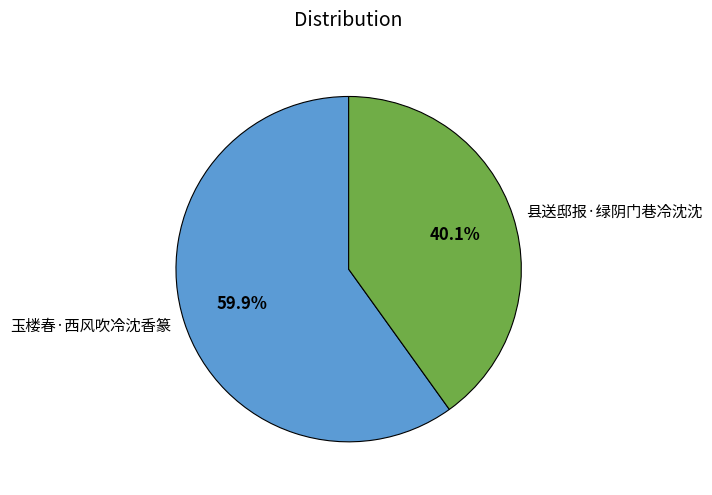

How many slices are in this pie chart?

2